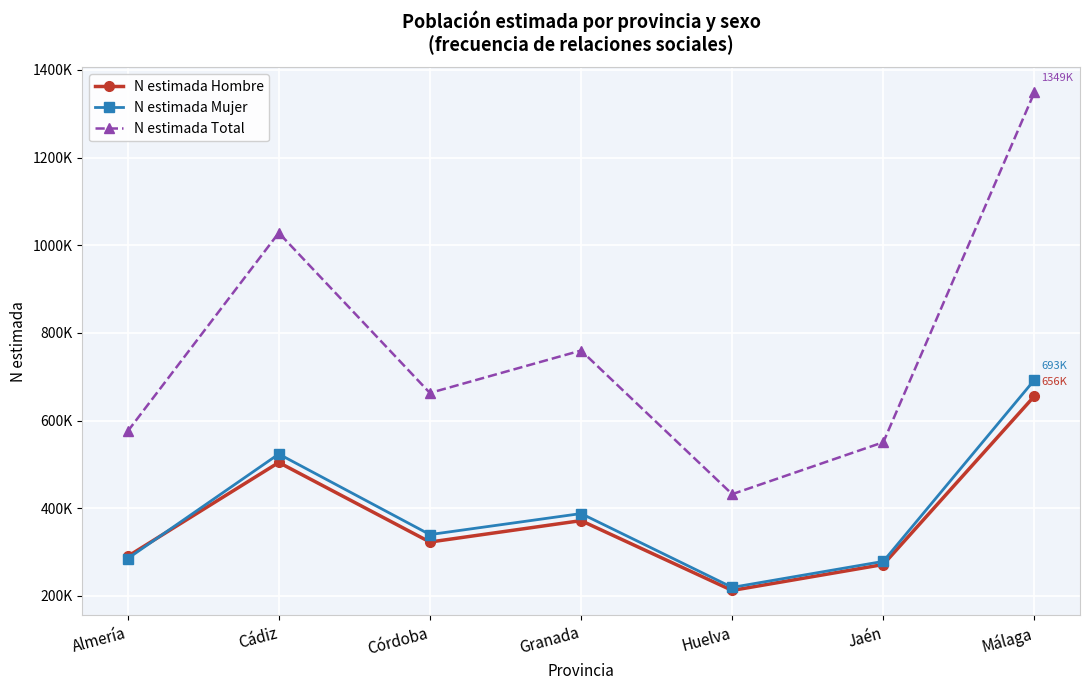

What are all the series names shown in the legend?

N estimada Hombre, N estimada Mujer, N estimada Total